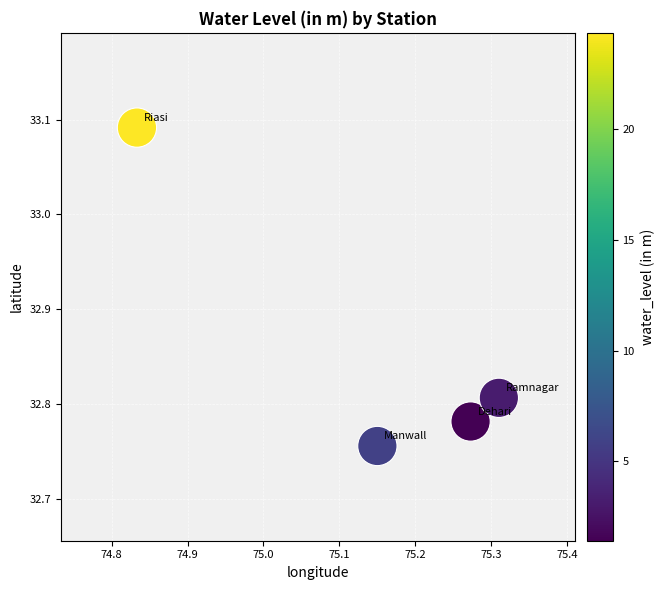

What is the range of Y values (max minus min)?

0.3